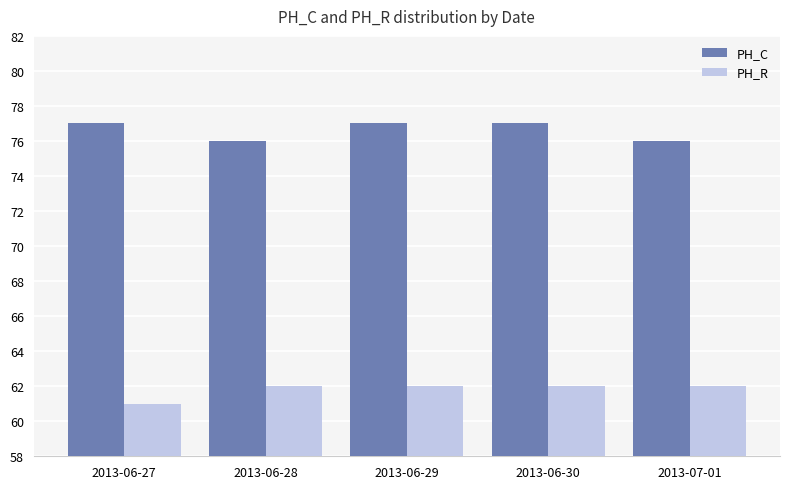

What is the maximum value shown in the chart?

77